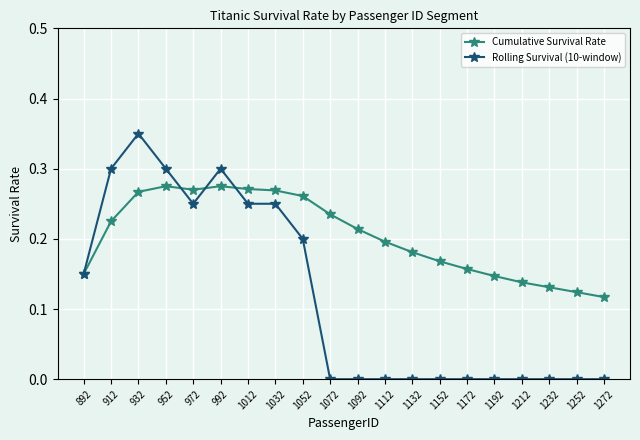

The value of Cumulative Survival Rate at 912 is 0.2. True or false?

True